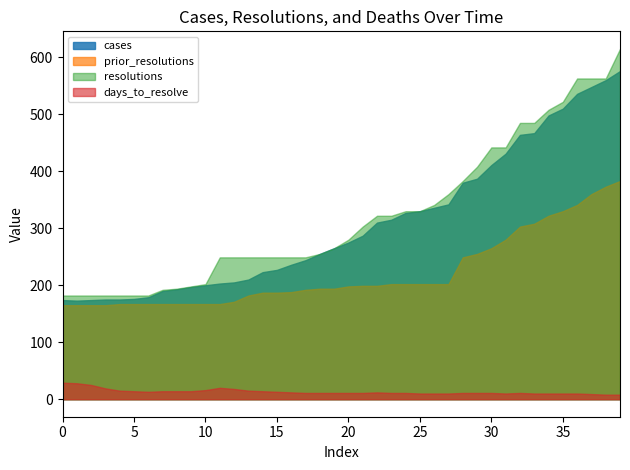

What is the lowest value of the resolutions series?

182